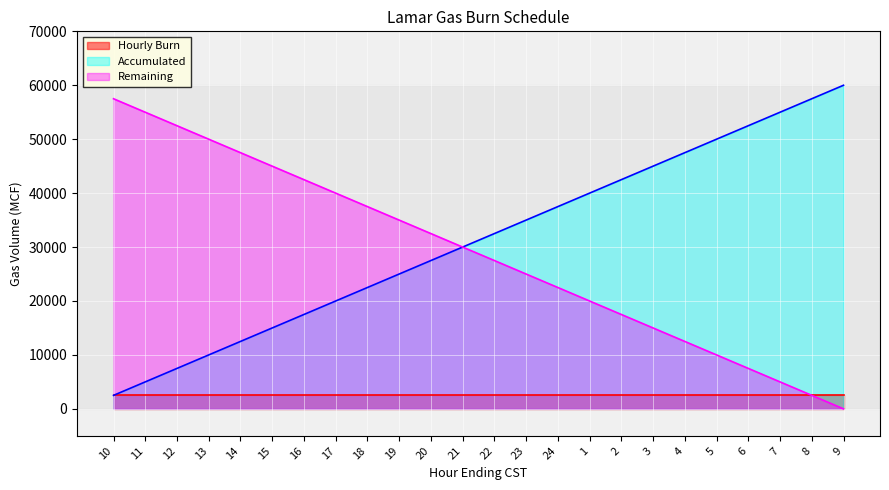

What is the minimum value for Accumulated?

2500